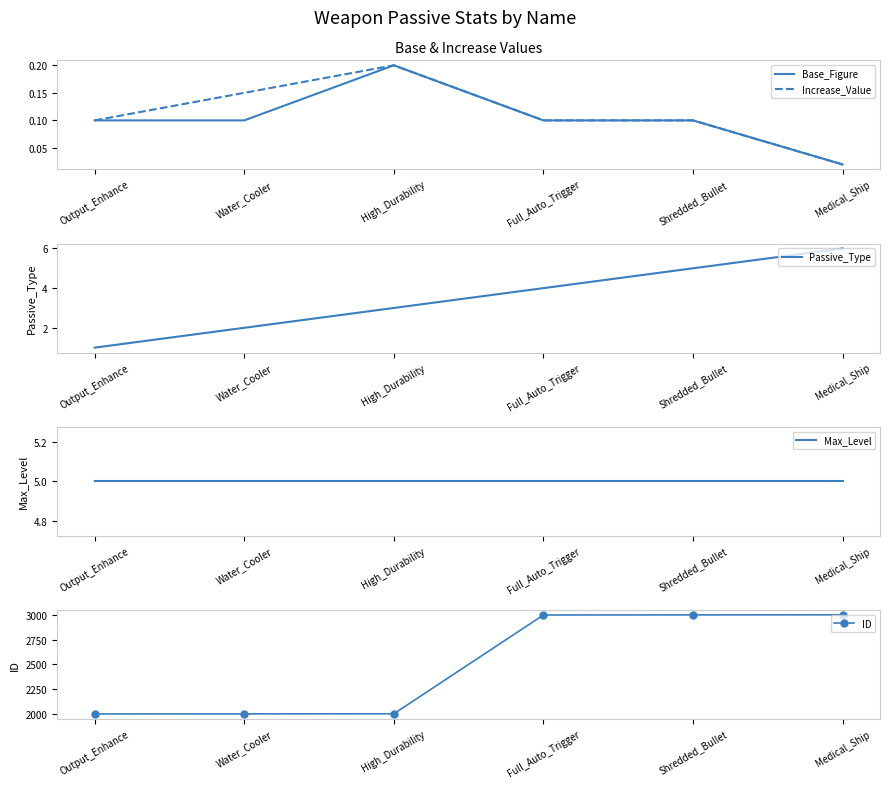

What is the sum of all Base_Figure values?

0.6